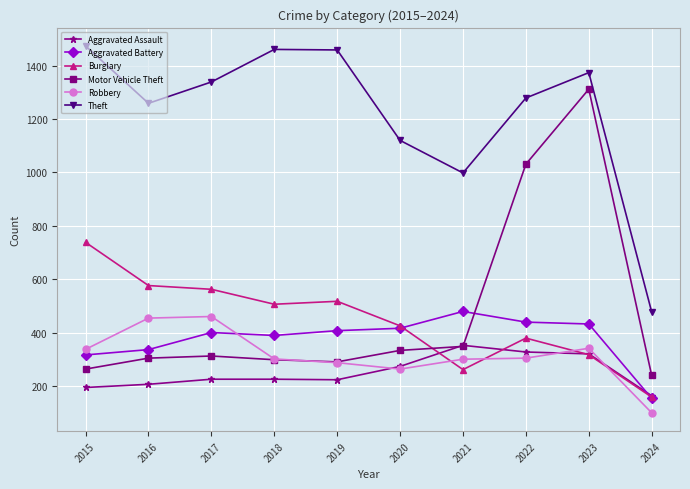

Does the chart have visible grid lines?

Yes